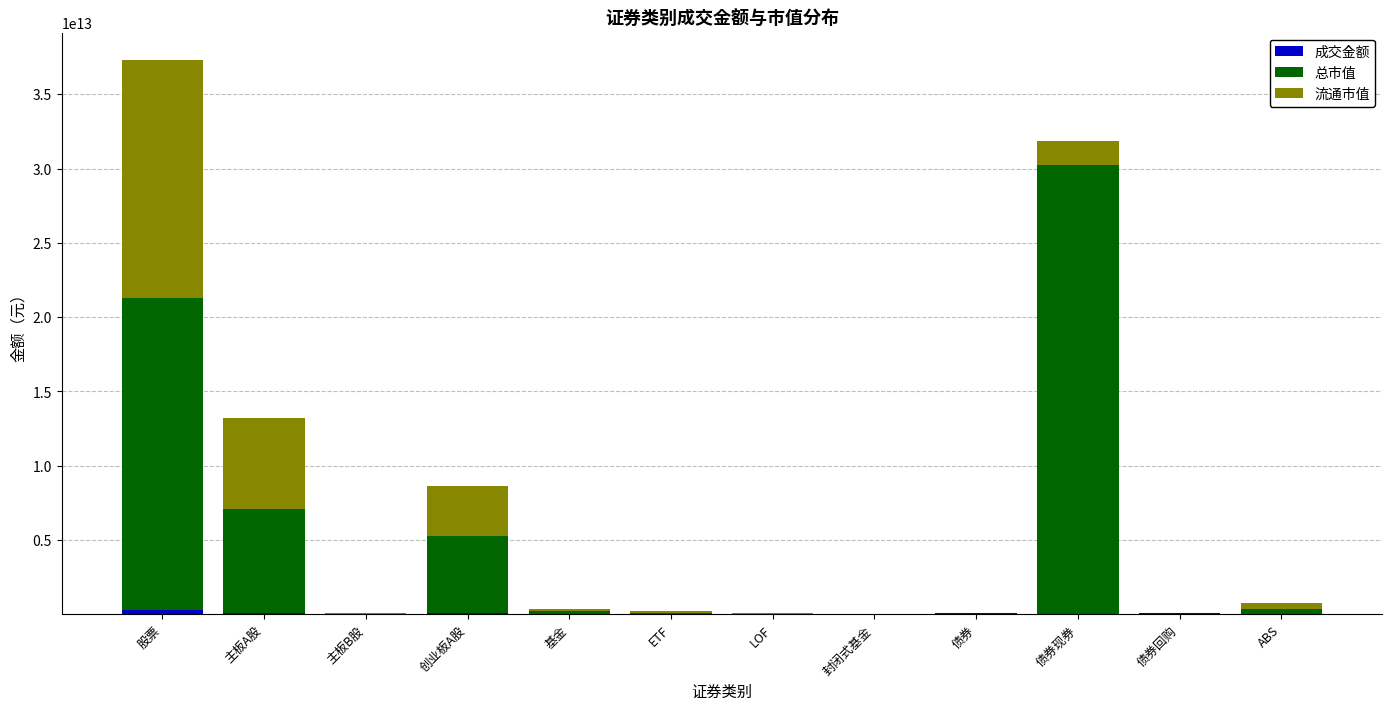

Are the bars horizontal?

No